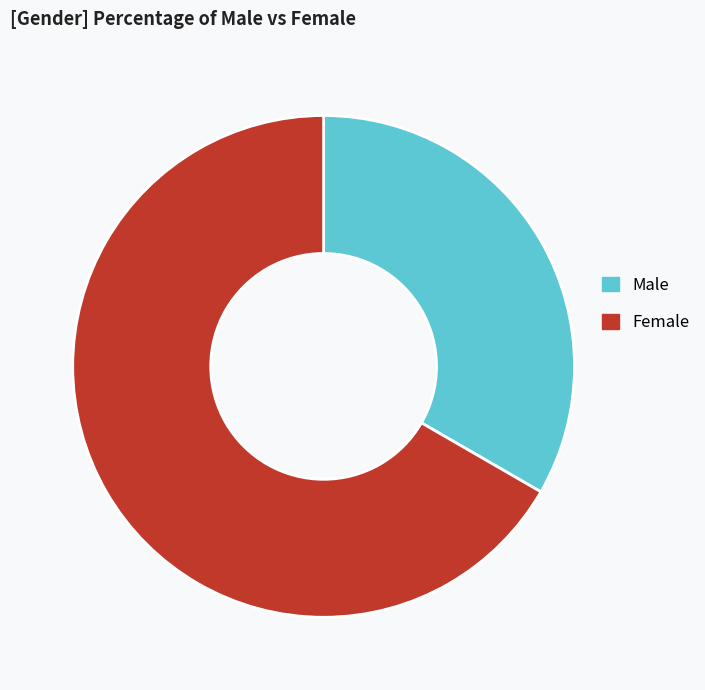

Is there any slice that represents more than half of the pie?

Yes